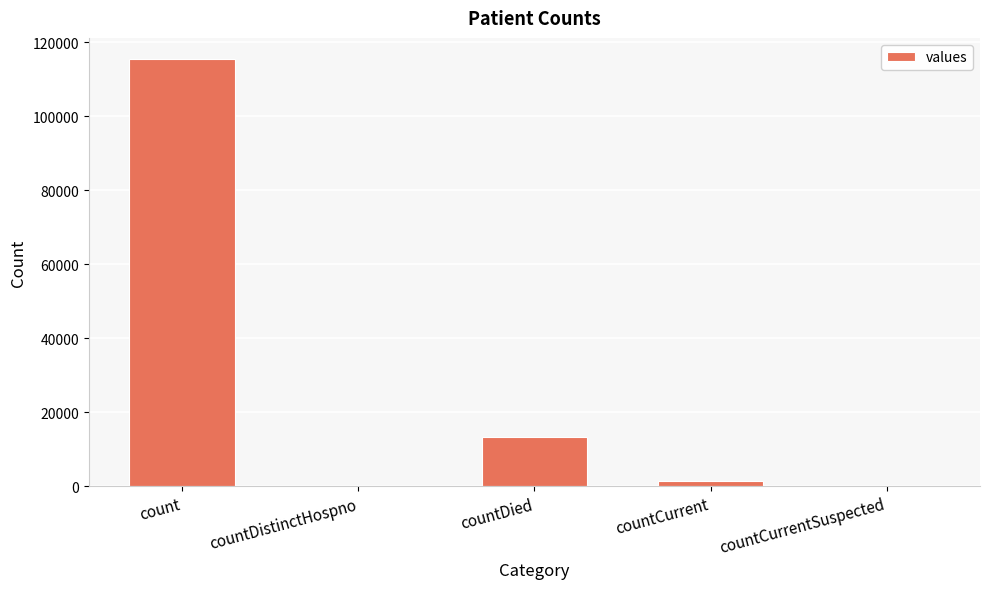

Which label corresponds to the largest value in the chart?

count